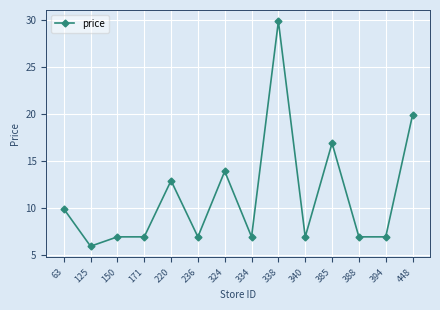

How many lines are shown in the chart?

1